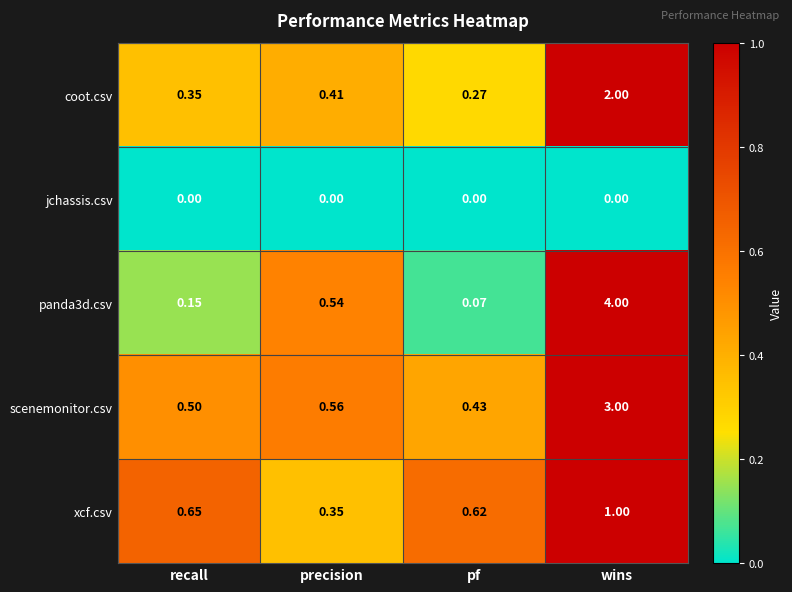

At which category is the sum across all series the highest?

wins